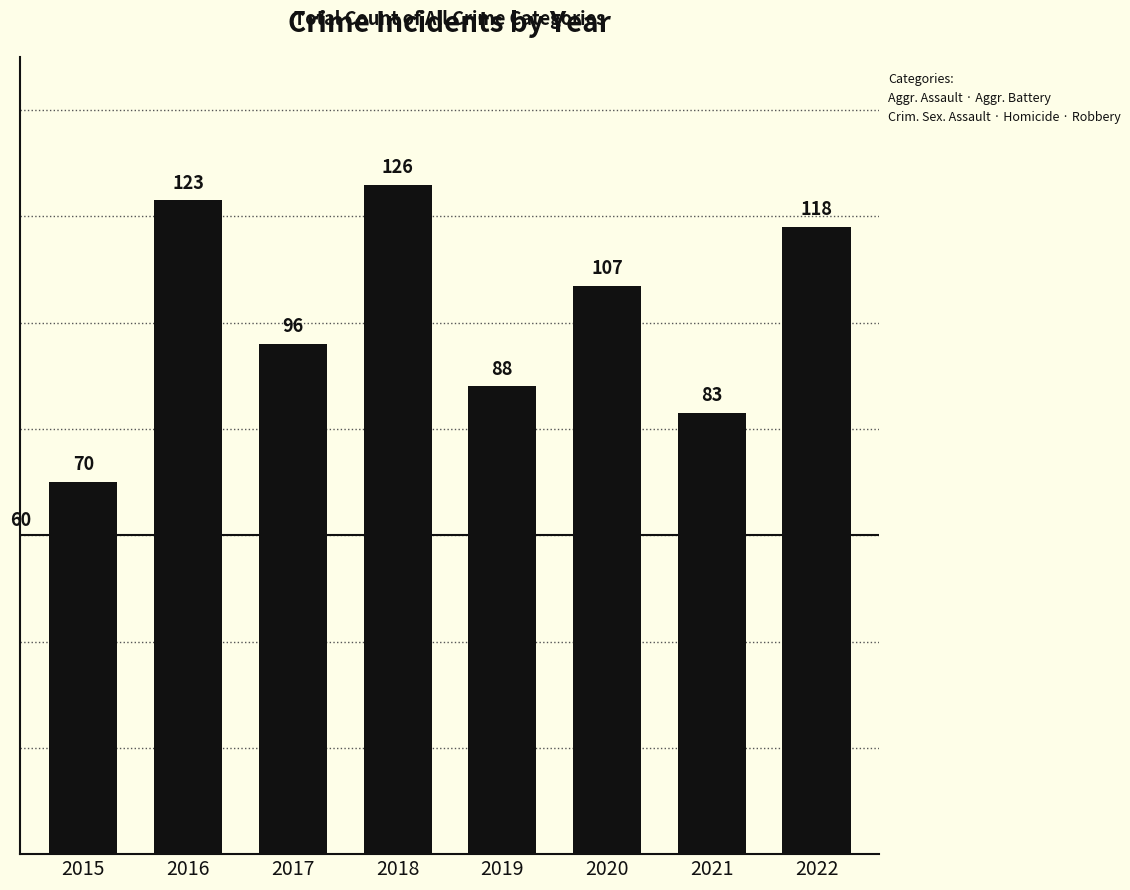

Reading left to right, what are all the values shown in this chart?

2015=70	2016=123	2017=96	2018=126	2019=88	2020=107	2021=83	2022=118